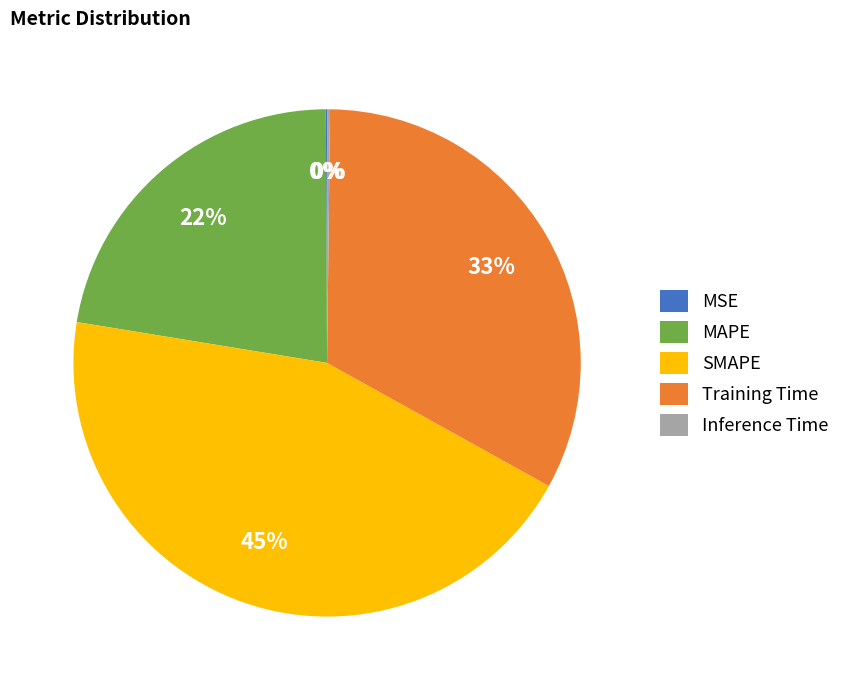

Does any single category account for the majority?

No